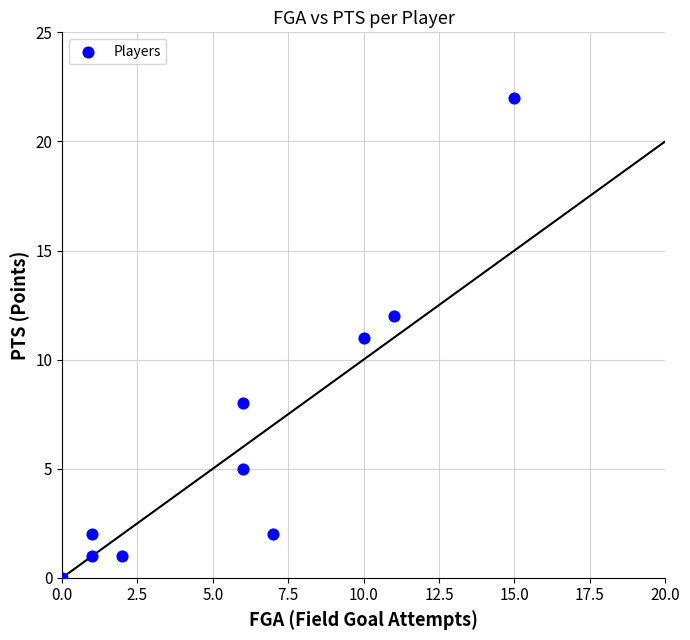

What is the range of Y values (max minus min)?

22